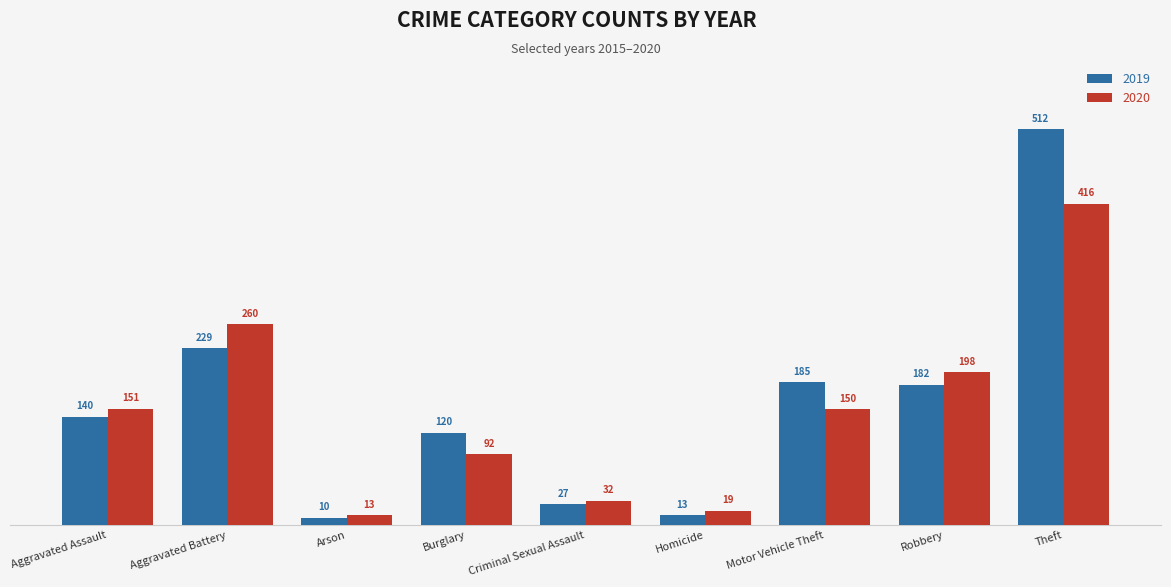

How many data points in 2020 are less than 150?

4